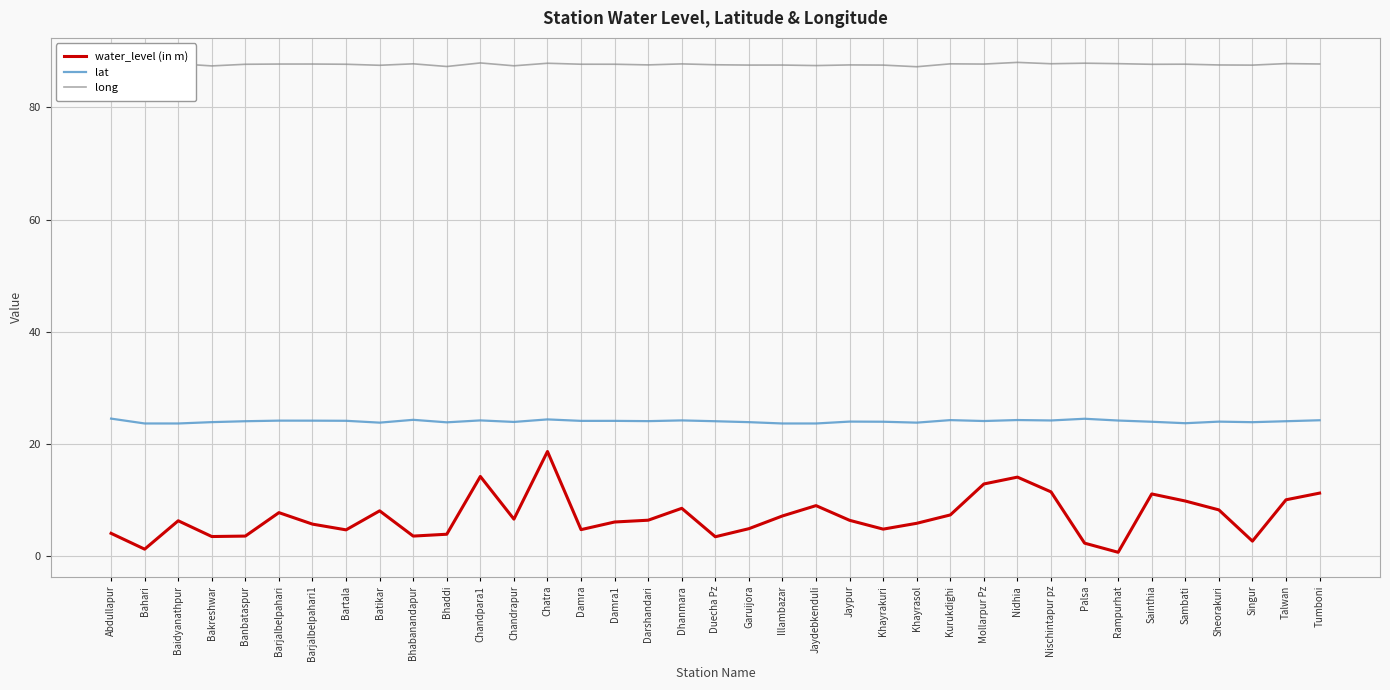

Rank the series at Bhaddi from lowest to highest value.

water_level (in m), lat, long